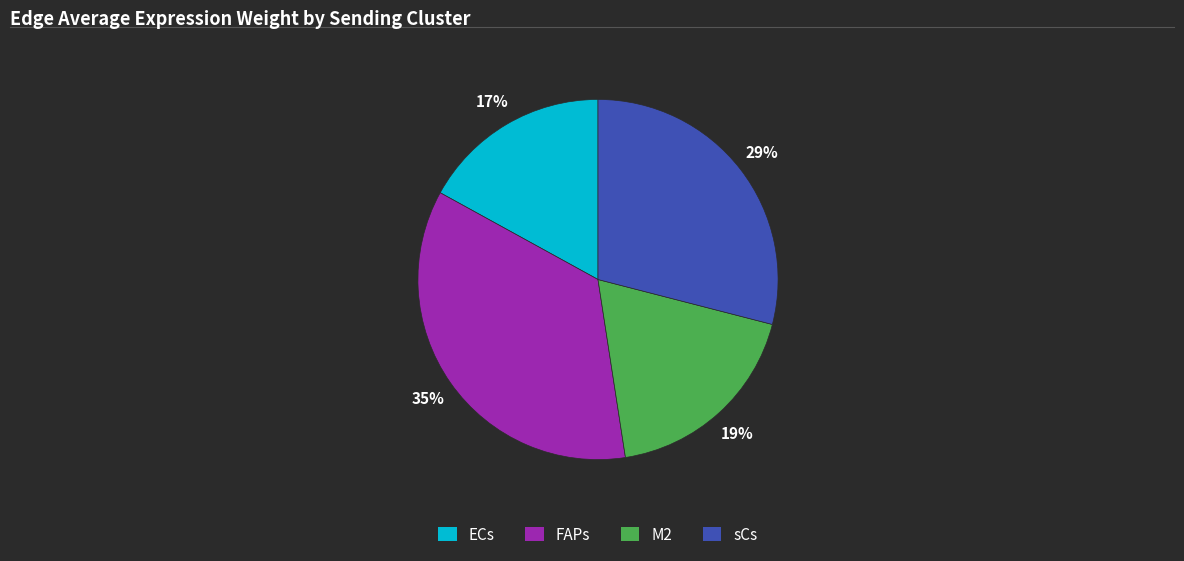

Do ECs and M2 together represent more than half of the pie?

No